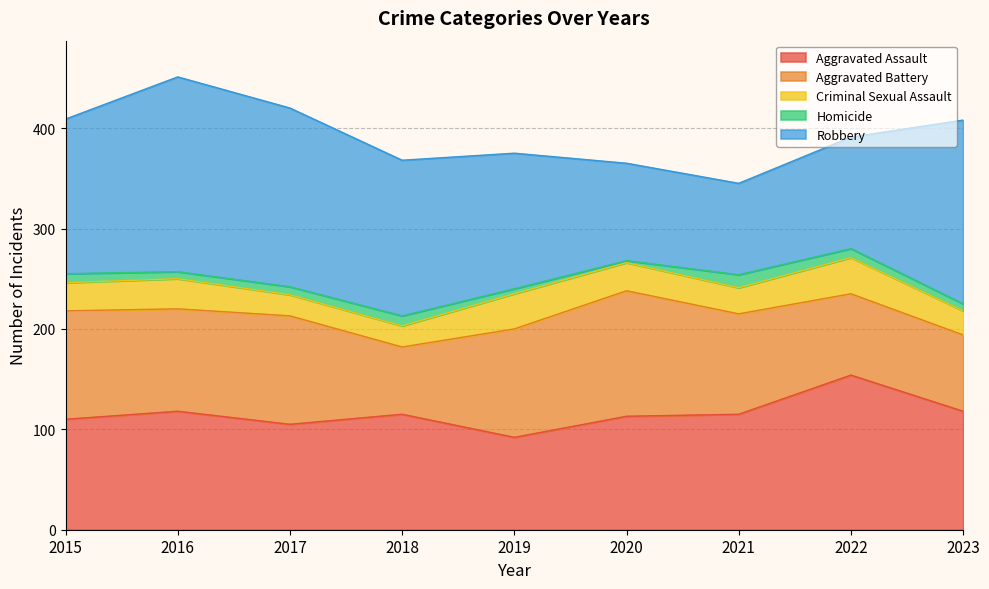

Where is the first local minimum for Homicide?

2016